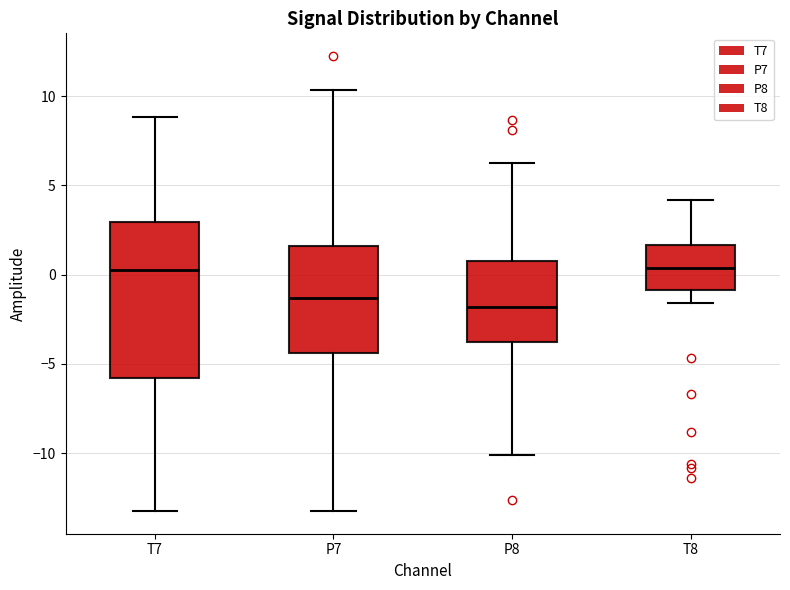

Reading left to right, read every box against the y-axis: the position of its median line, the range the box covers, and the ends of its whiskers. The values are not printed on the chart, so give them approximately, as read against the axis.

T7: median 0.5, box -6.0 to 3.0, whiskers -13.0 to 9.0
P7: median -1.5, box -4.5 to 1.5, whiskers -13.0 to 10.5
P8: median -2.0, box -4.0 to 1.0, whiskers -10.0 to 6.0
T8: median 0.5, box -1.0 to 1.5, whiskers -1.5 to 4.0